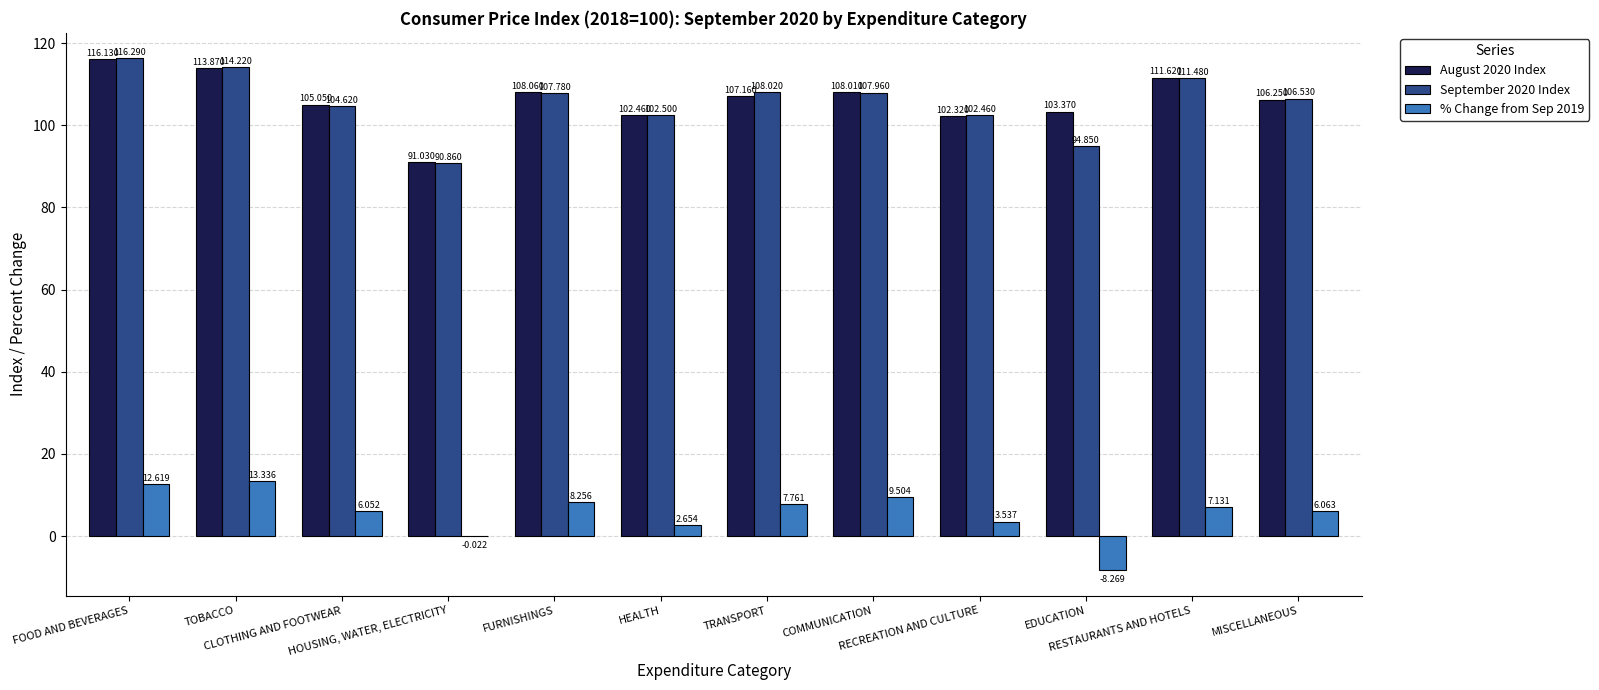

How many categories are shown in the chart?

12